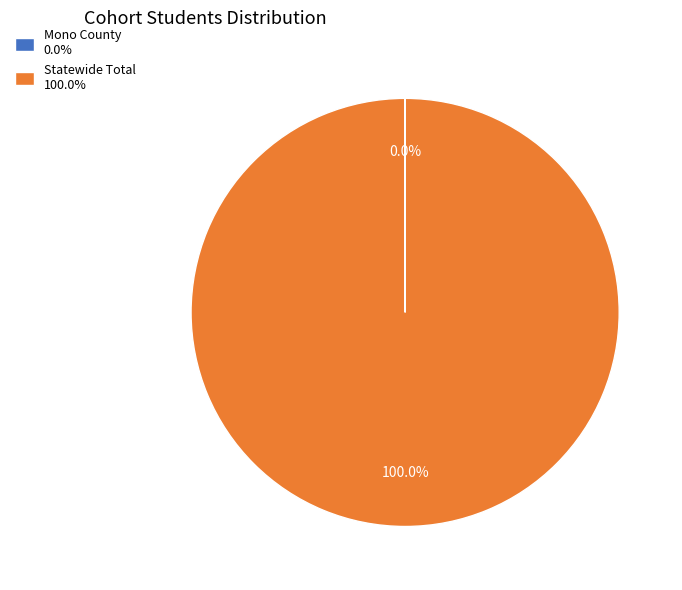

Does any single category account for the majority?

Yes